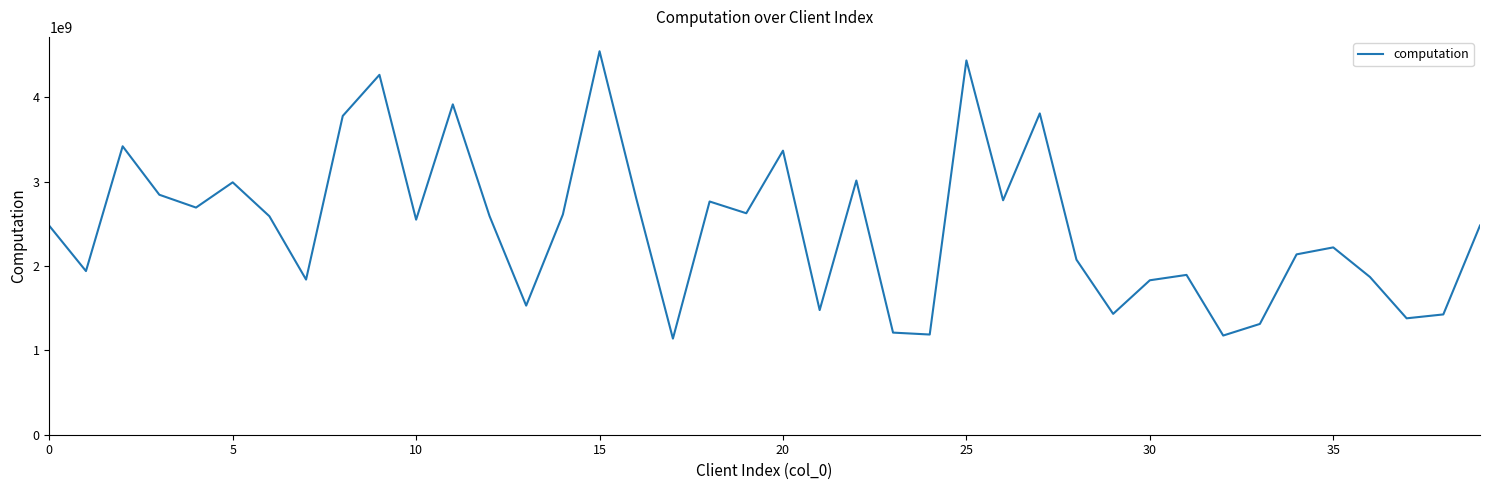

What is the minimum value shown in the chart?

1139750830.0